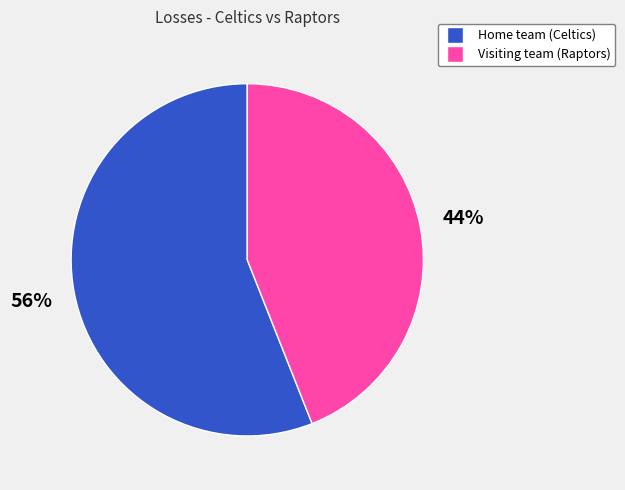

Which category has the biggest portion of the pie?

Home team (Celtics)